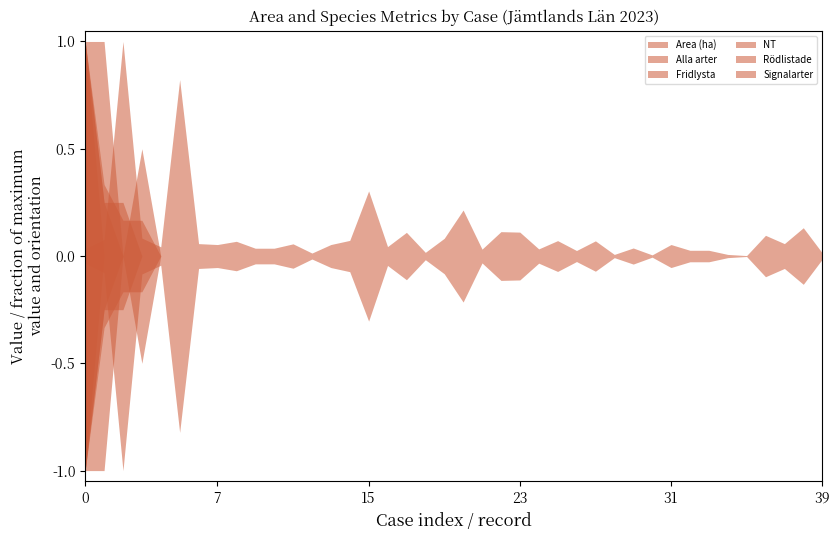

Rank the series at A 32546-2023 from lowest to highest value.

Alla arter, Fridlysta, NT, Rödlistade, Signalarter, Area (ha)